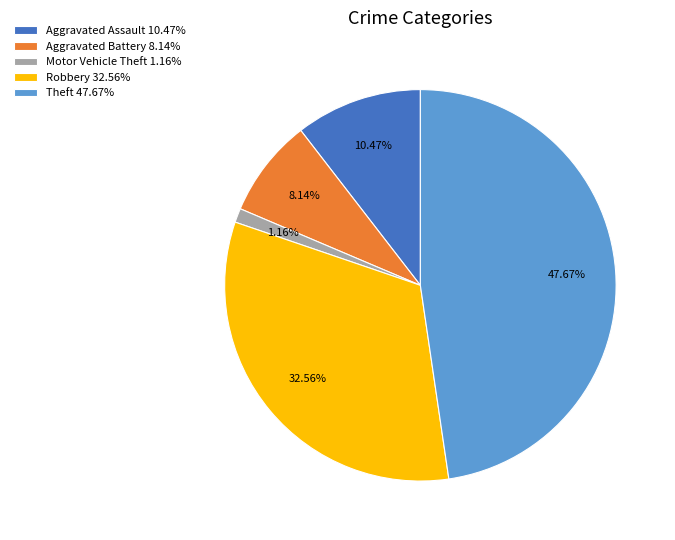

How many segments does this pie chart have?

5